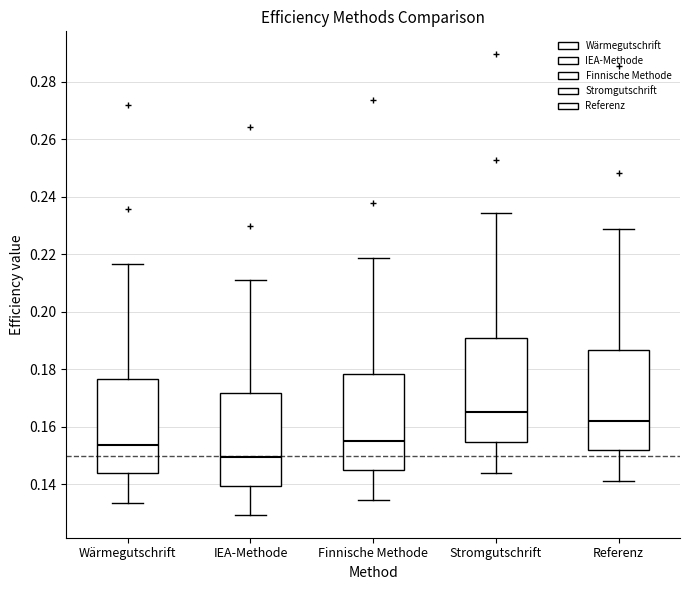

Where does the upper whisker of the box for Wärmegutschrift end on the y-axis? The values are not printed on the chart, so give them approximately, as read against the axis.

0.216